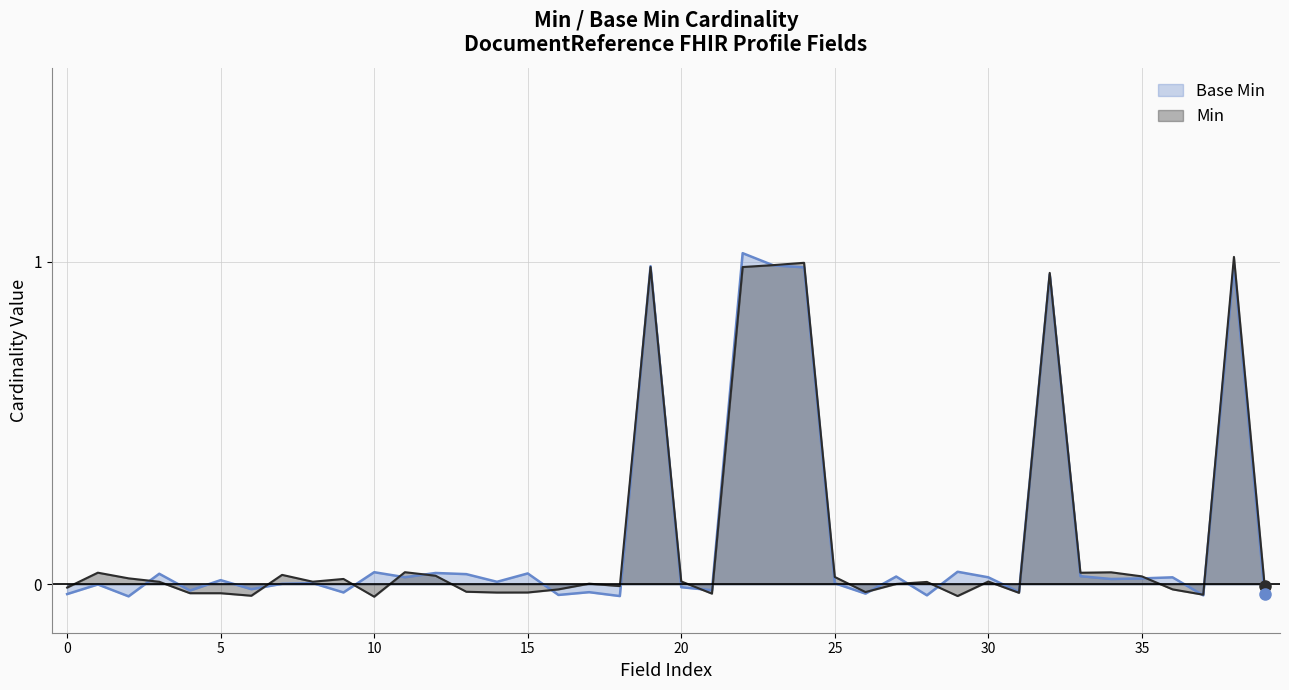

True or false: Base Min has a value of 0.0 at 25.

True